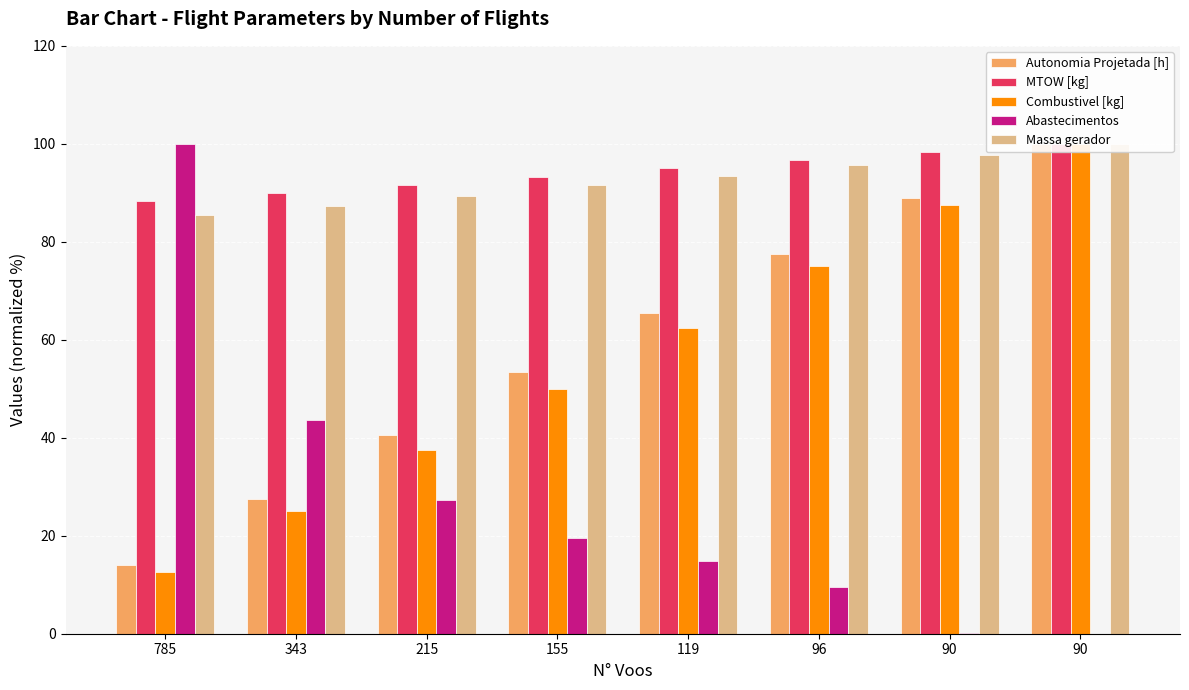

What is the highest value of the Abastecimentos series?

100.0